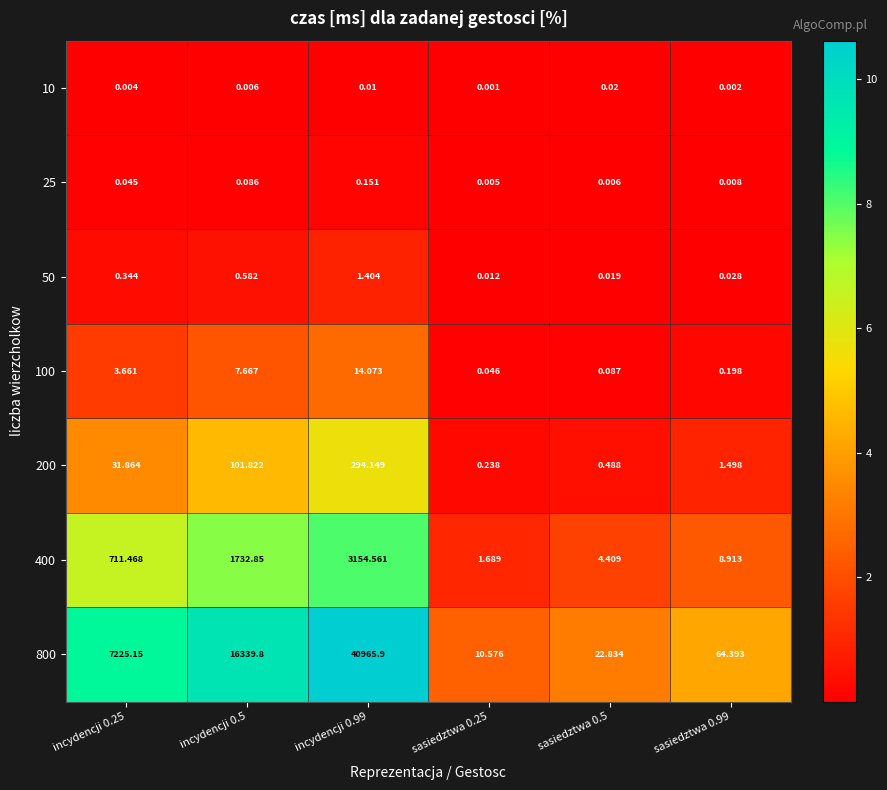

At how many categories does at least one series exceed 7?

6